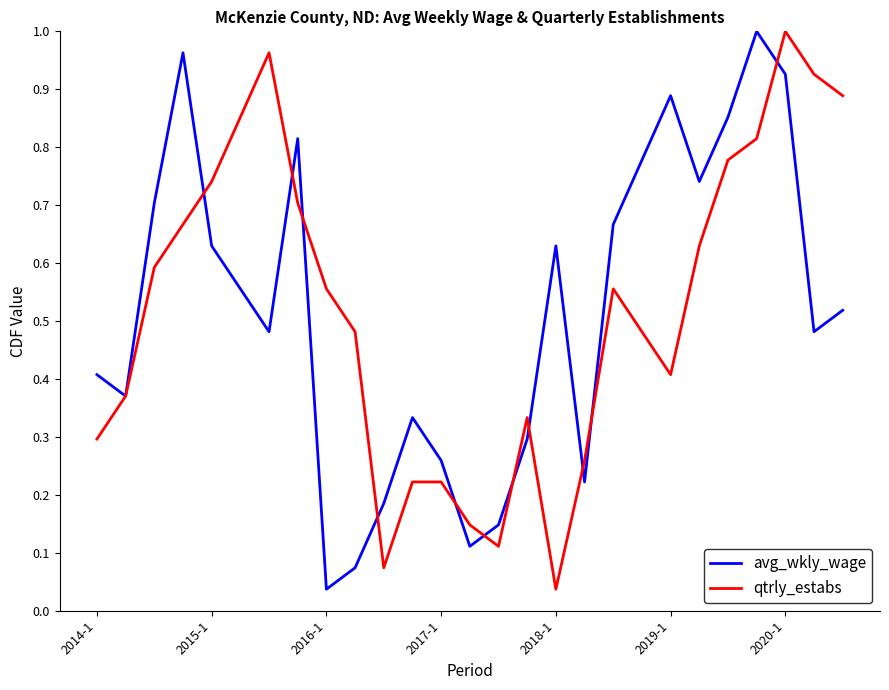

At which label is avg_wkly_wage closest to 0?

2016-1